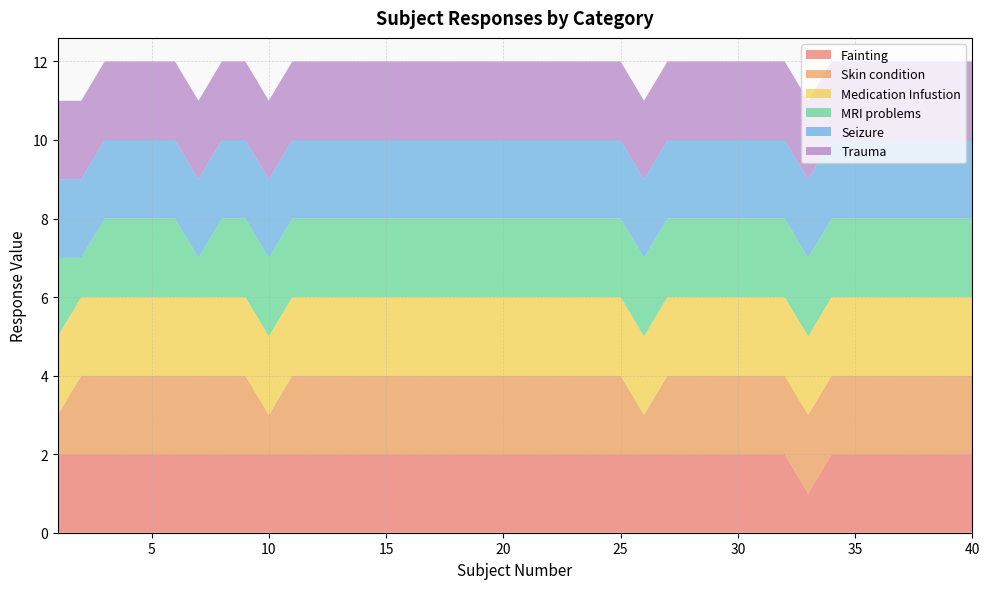

Reading left to right, what are all the values shown in this chart?

Fainting: 2	2	2	2	2	2	2	2	2	2	2	2	2	2	2	2	2	2	2	2	2	2	2	2	2	2	2	2	2	2	2	2	1	2	2	2	2	2	2	2
Skin condition: 1	2	2	2	2	2	2	2	2	1	2	2	2	2	2	2	2	2	2	2	2	2	2	2	2	1	2	2	2	2	2	2	2	2	2	2	2	2	2	2
Medication Infustion: 2	2	2	2	2	2	2	2	2	2	2	2	2	2	2	2	2	2	2	2	2	2	2	2	2	2	2	2	2	2	2	2	2	2	2	2	2	2	2	2
MRI problems: 2	1	2	2	2	2	1	2	2	2	2	2	2	2	2	2	2	2	2	2	2	2	2	2	2	2	2	2	2	2	2	2	2	2	2	2	2	2	2	2
Seizure: 2	2	2	2	2	2	2	2	2	2	2	2	2	2	2	2	2	2	2	2	2	2	2	2	2	2	2	2	2	2	2	2	2	2	2	2	2	2	2	2
Trauma: 2	2	2	2	2	2	2	2	2	2	2	2	2	2	2	2	2	2	2	2	2	2	2	2	2	2	2	2	2	2	2	2	2	2	2	2	2	2	2	2